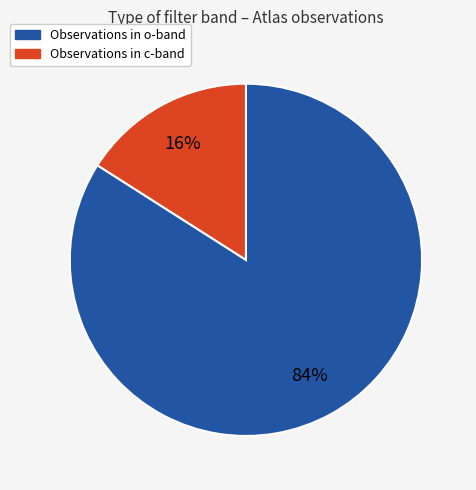

To the nearest percent, what is the average slice percentage?

50%